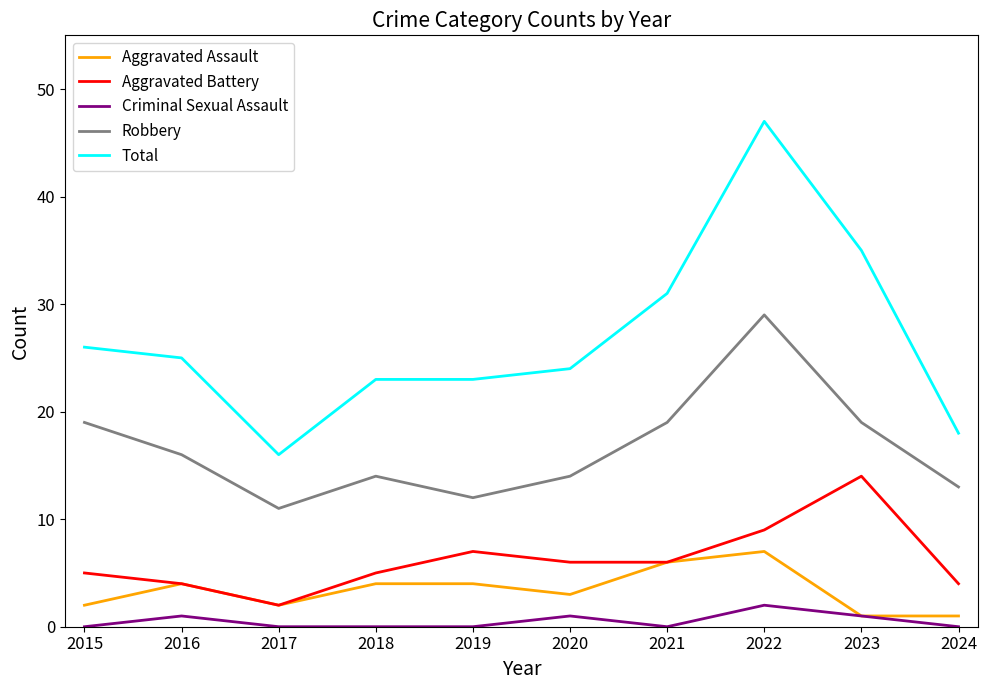

What are all the series names shown in the legend?

Aggravated Assault, Aggravated Battery, Criminal Sexual Assault, Robbery, Total